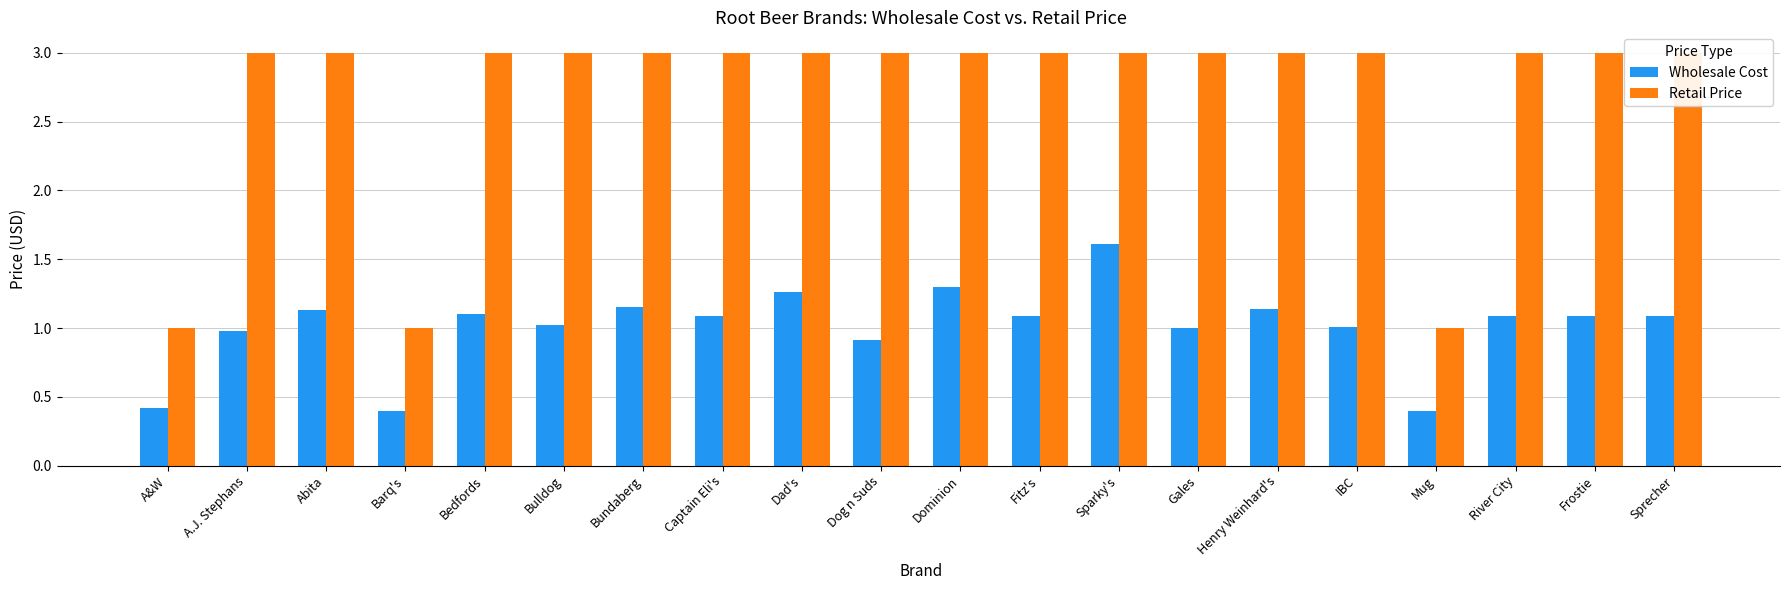

What are all the series names shown in the legend?

Wholesale Cost, Retail Price